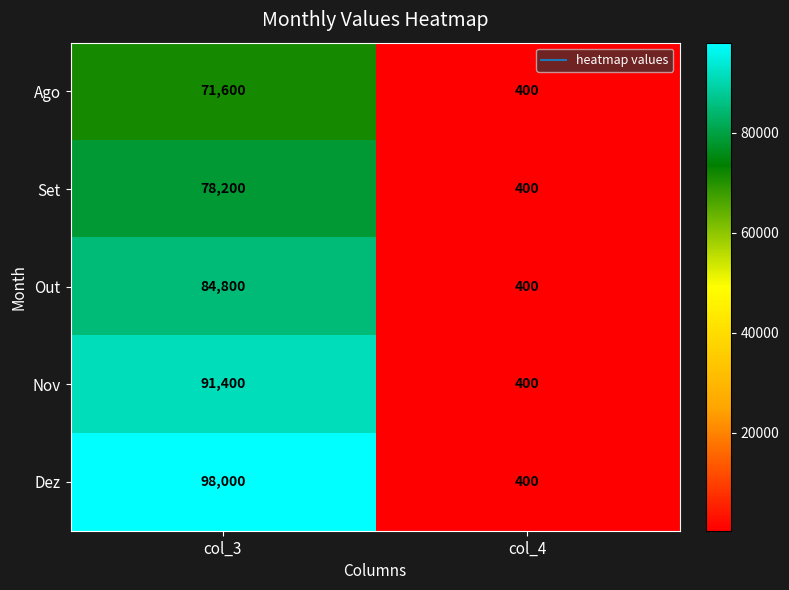

What is the lowest value of the Out series?

400